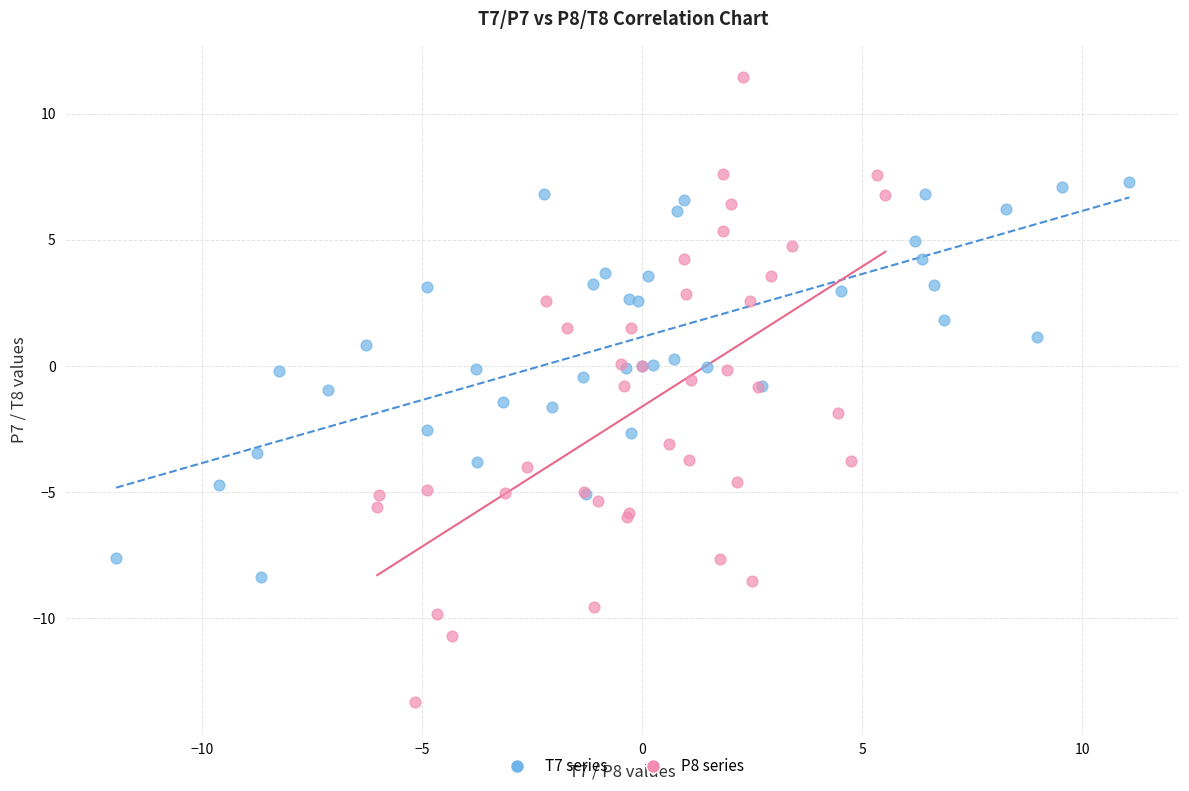

Which series reaches the maximum Y coordinate?

P8 series